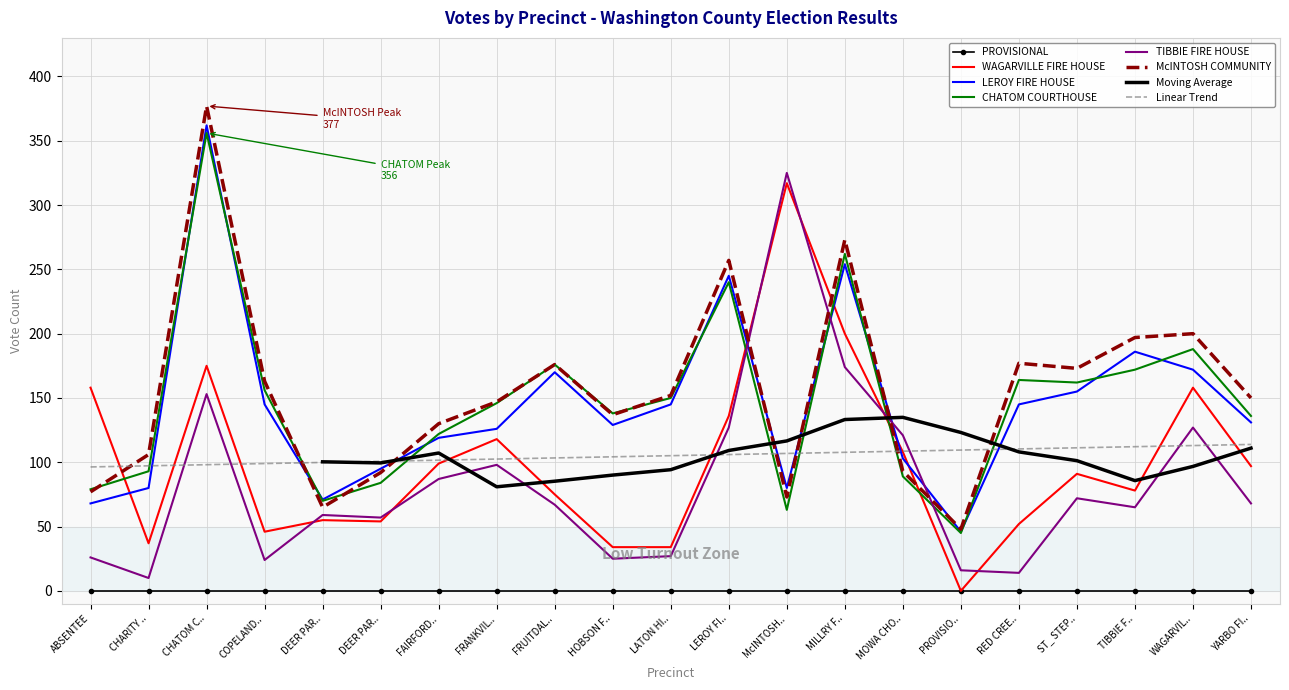

Where is the first local minimum for WAGARVILLE FIRE HOUSE?

CHARITY ..